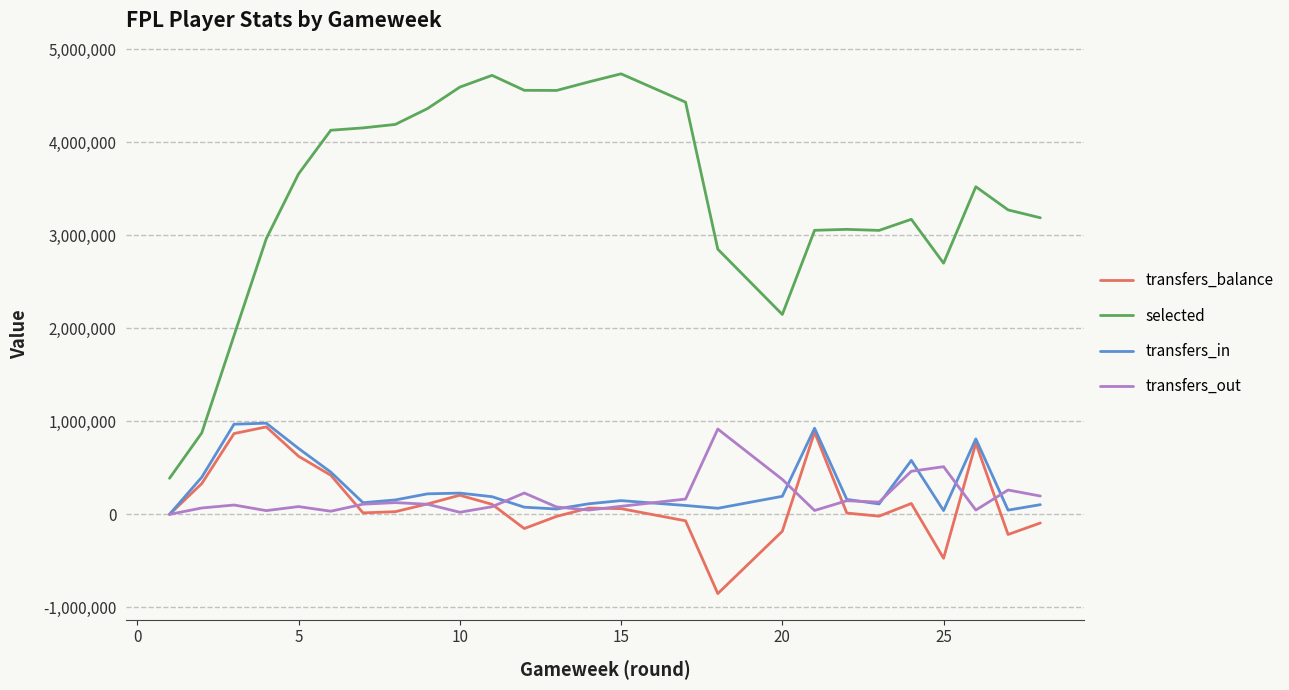

True or false: selected and transfers_out cross at least once.

False